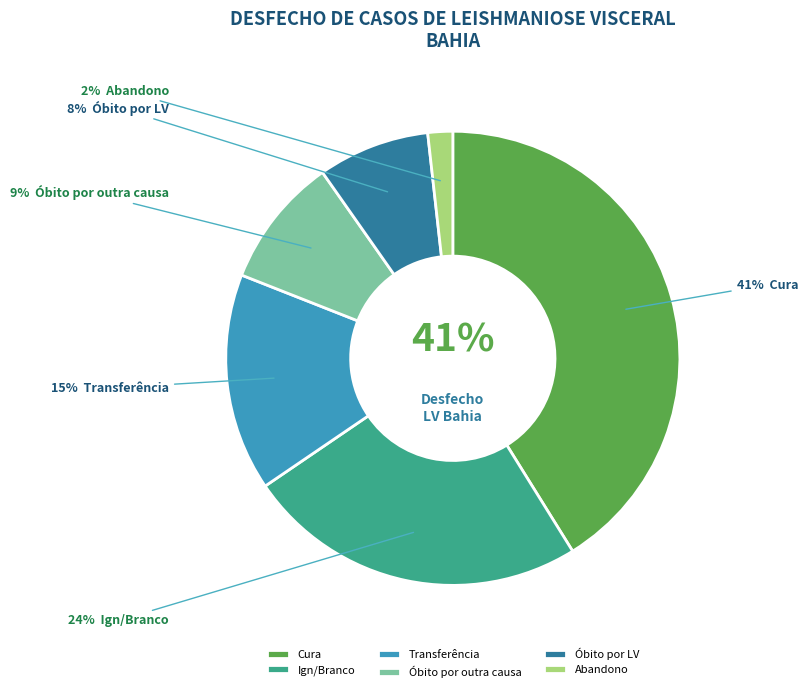

To the nearest percent, what percentage of the pie is Cura?

41%